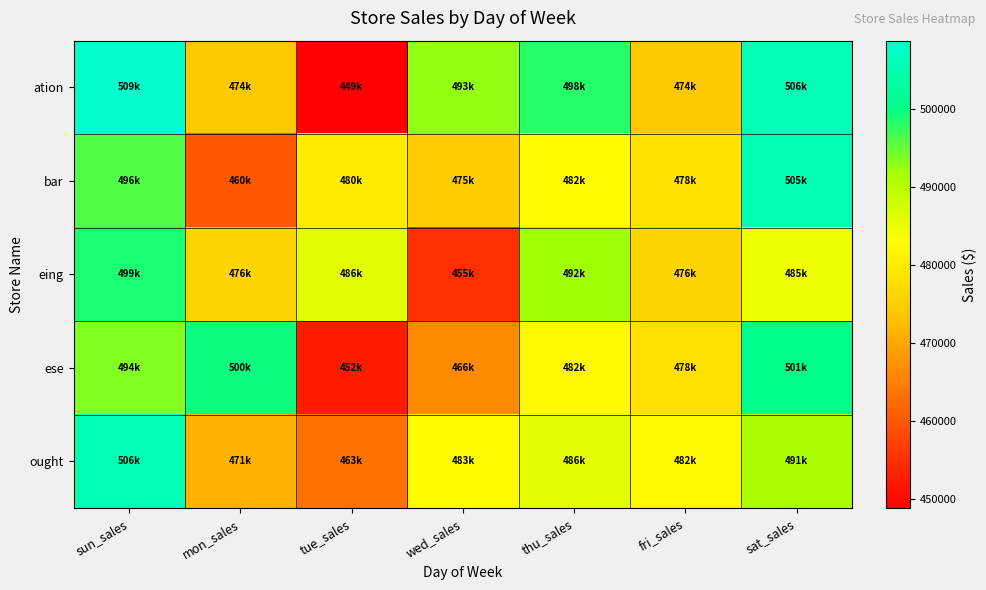

What is the total value across all series at sat_sales?

2487725.2